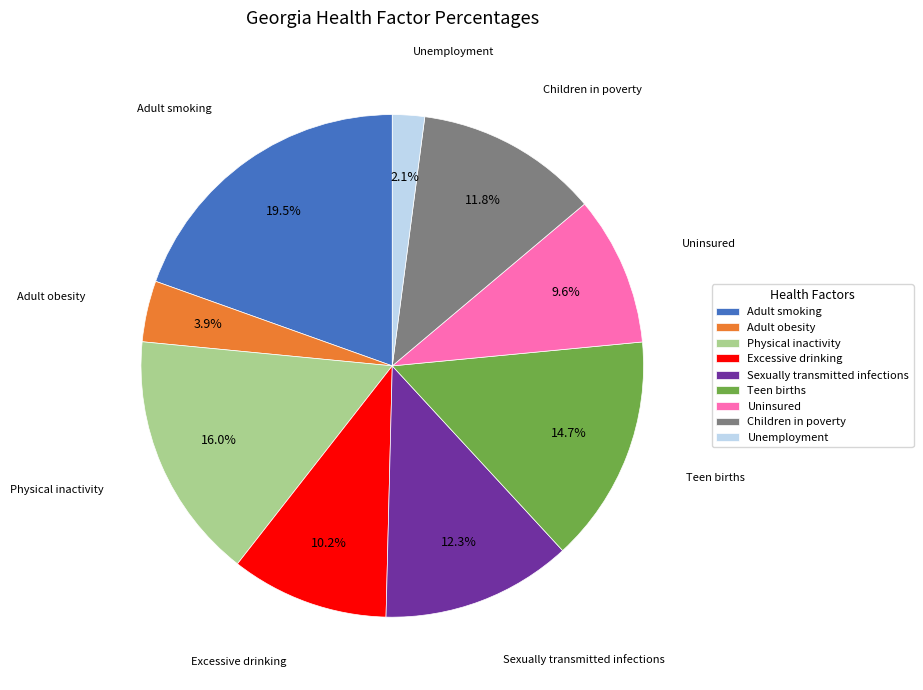

Combined, what portion of the pie is Physical inactivity and Adult smoking?

35.5%